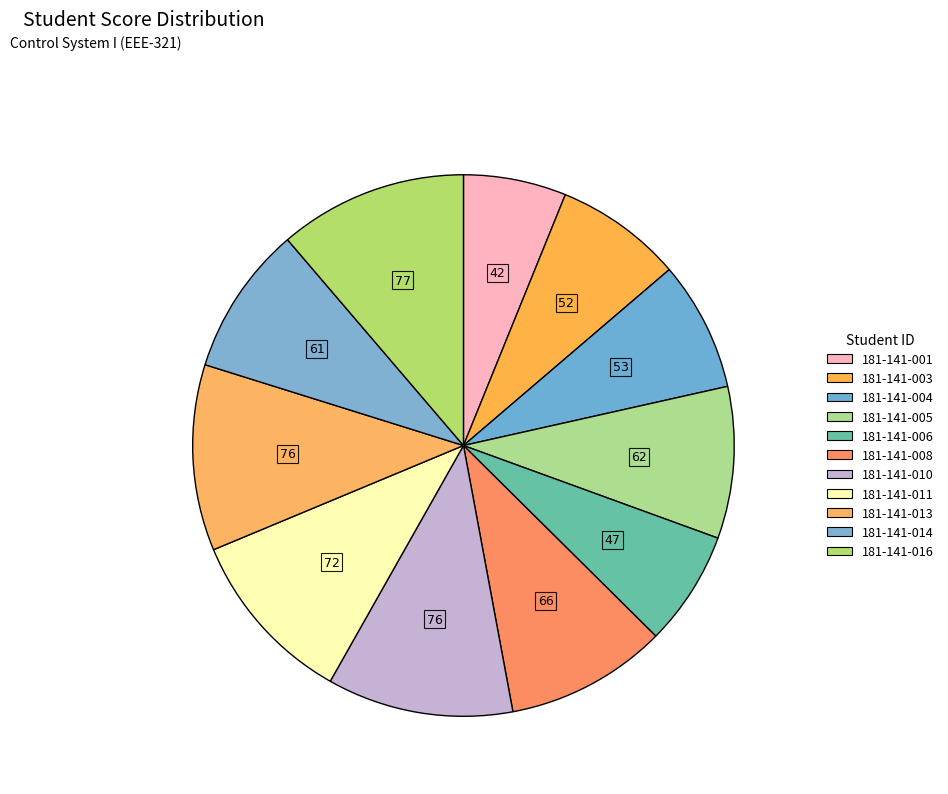

Is there a majority slice in this chart?

No